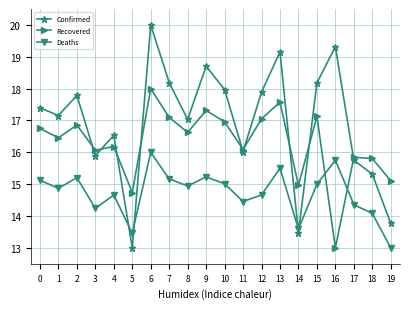

Reading right to left, transcribe all the data shown in this chart.

Confirmed: 13.8	15.3	15.8	19.3	18.2	13.5	19.2	17.9	16.0	18.0	18.7	17.0	18.2	20.0	13.0	16.5	15.9	17.8	17.2	17.4
Recovered: 15.1	15.8	15.8	13.0	17.1	15.0	17.6	17.1	16.1	17.0	17.3	16.6	17.1	18.0	14.7	16.2	16.1	16.9	16.5	16.7
Deaths: 13.0	14.1	14.4	15.8	15.0	13.6	15.5	14.7	14.5	15.0	15.2	14.9	15.2	16.0	13.5	14.7	14.2	15.2	14.9	15.1